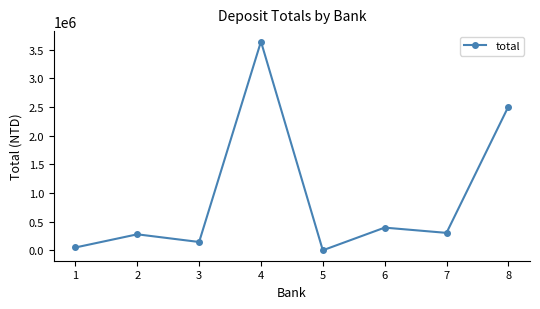

Is it true that the value at 4 is 3641580?

True